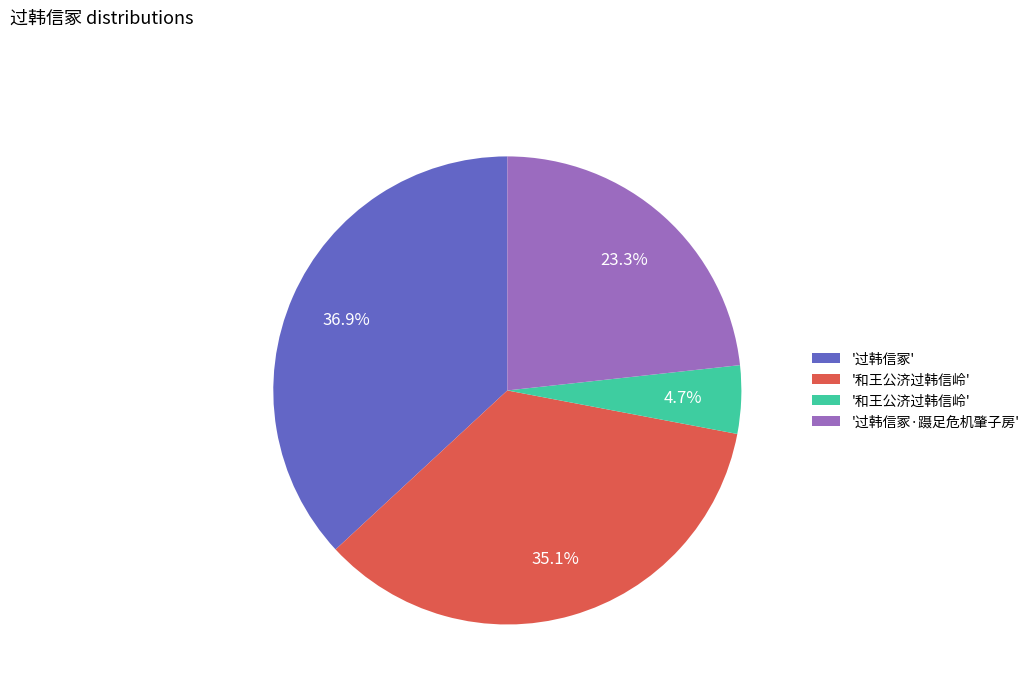

Is there any slice that represents more than half of the pie?

No